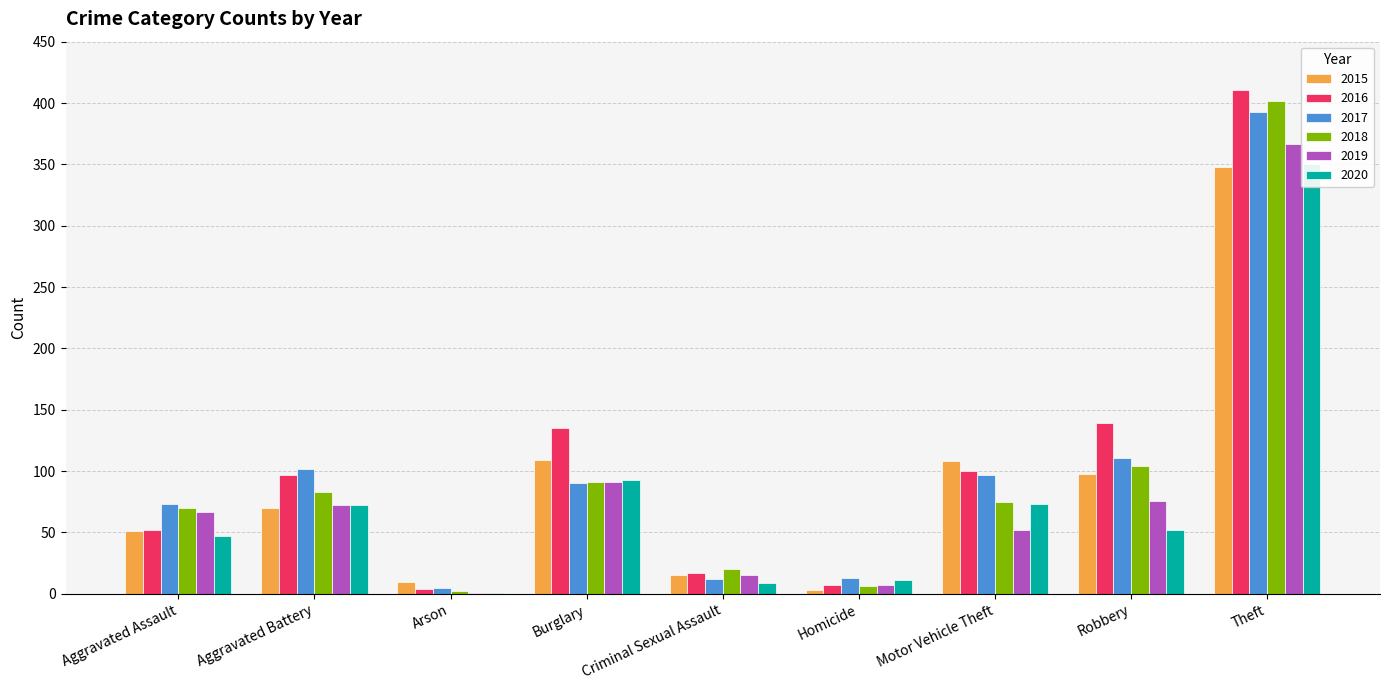

How many bars are there in total?

54